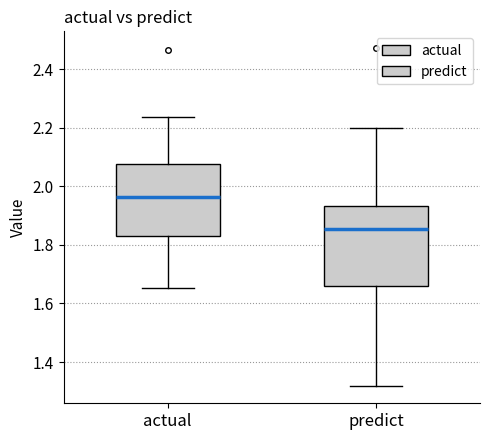

Which box has the highest median line?

actual